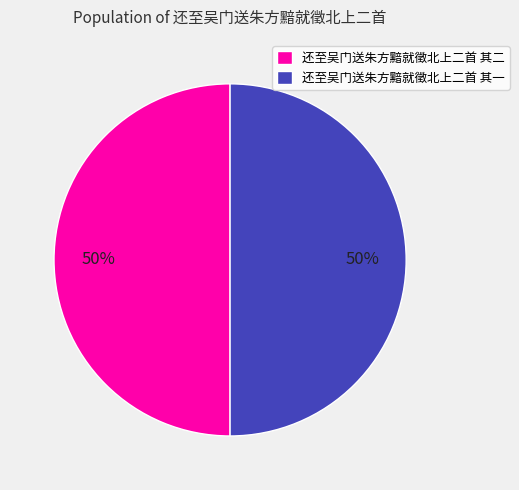

Combined, do 还至吴门送朱方黯就徵北上二首 其一 and 还至吴门送朱方黯就徵北上二首 其二 account for over 50%?

Yes